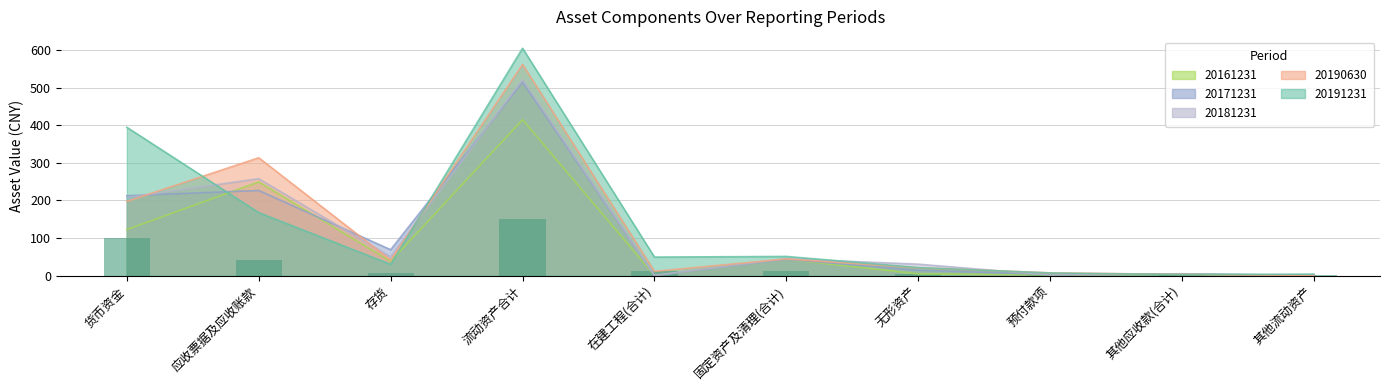

Where is 20171231 nearest to the value 257?

应收票据及应收账款